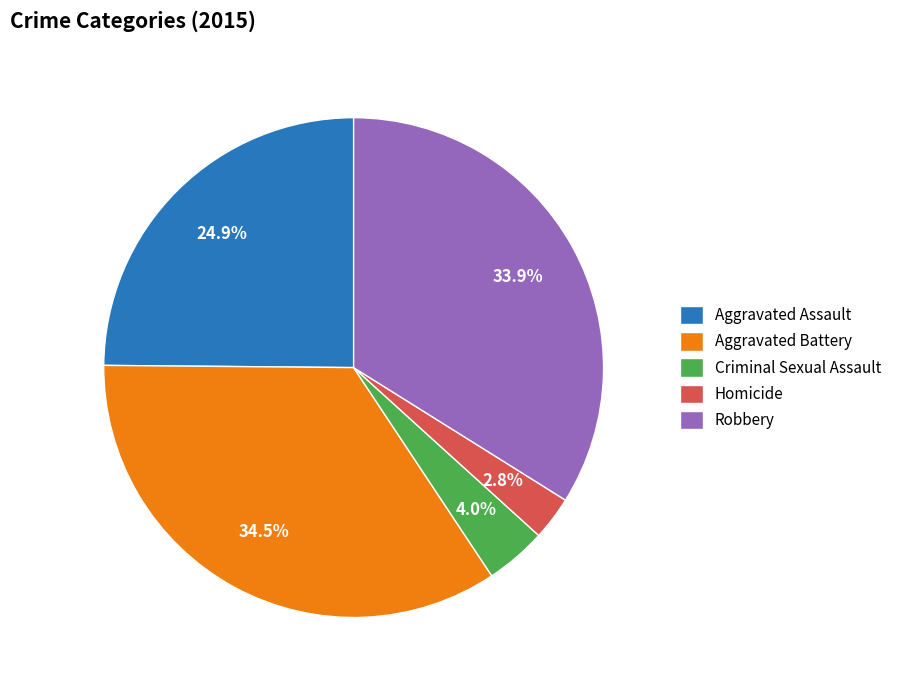

To the nearest percent, what is the average slice percentage?

20%